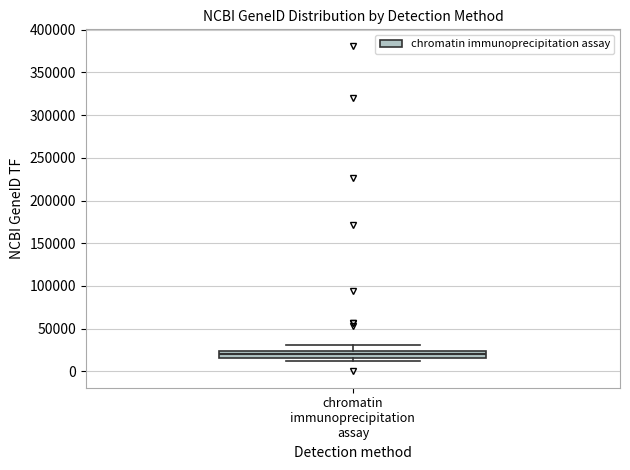

Transcribe this box plot: give where the median line is, the range the box spans, and where the two whiskers end, as read against the y-axis. The values are not printed on the chart, so give them approximately, as read against the axis.

median 20000, box 15000 to 25000, whiskers 10000 to 30000